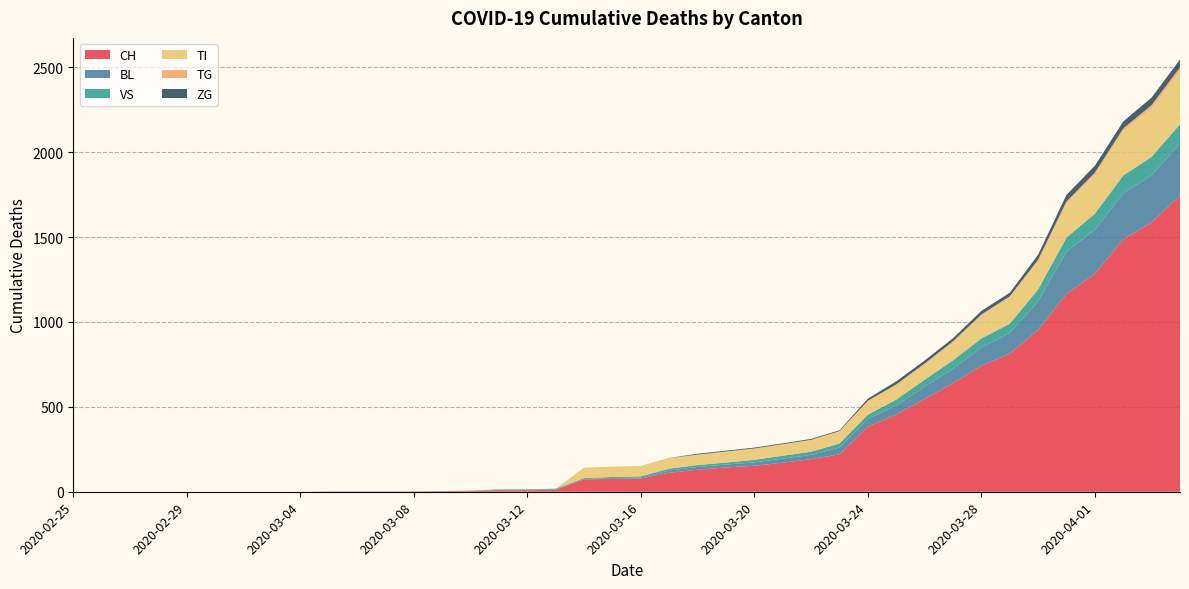

Reading left to right, transcribe all the data shown in this chart.

CH: 0	0	0	0	0	0	0	0	0	2	2	2	2	3	4	9	9	11	73	76	78	112	130	143	153	171	192	220	383	455	546	640	742	813	954	1165	1284	1487	1587	1744
BL: 0	0	0	0	0	0	0	0	0	0	0	0	0	1	2	2	2	2	2	5	5	13	16	17	20	24	25	40	46	53	73	84	108	123	167	251	258	272	277	309
VS: 0	0	0	0	0	0	0	0	0	0	0	0	0	0	0	3	3	5	6	6	8	11	11	12	15	17	19	24	25	35	41	50	53	54	71	81	96	104	109	112
TI: 0	0	0	0	0	0	0	0	0	0	0	0	0	0	0	0	0	0	61	61	61	62	62	65	67	68	70	71	80	85	91	107	136	155	165	202	229	263	287	314
TG: 0	0	0	0	0	0	0	0	0	0	0	0	0	0	0	0	0	0	0	0	0	0	0	0	0	0	0	2	2	4	4	5	5	6	10	11	13	14	18	21
ZG: 0	0	0	0	0	0	0	0	0	0	0	0	0	0	0	0	0	0	0	0	0	1	5	5	5	5	5	5	12	18	18	18	21	21	29	39	40	41	44	46